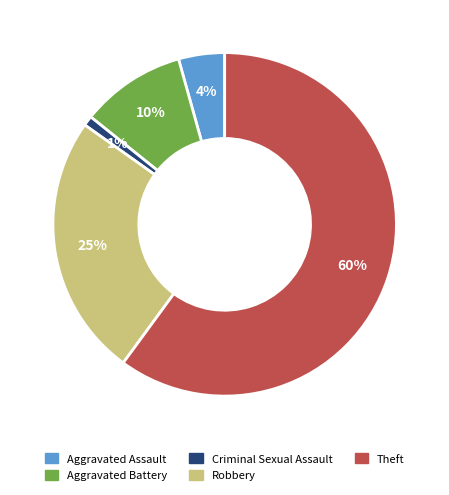

The Aggravated Battery slice represents 19% of the pie. True or false?

False